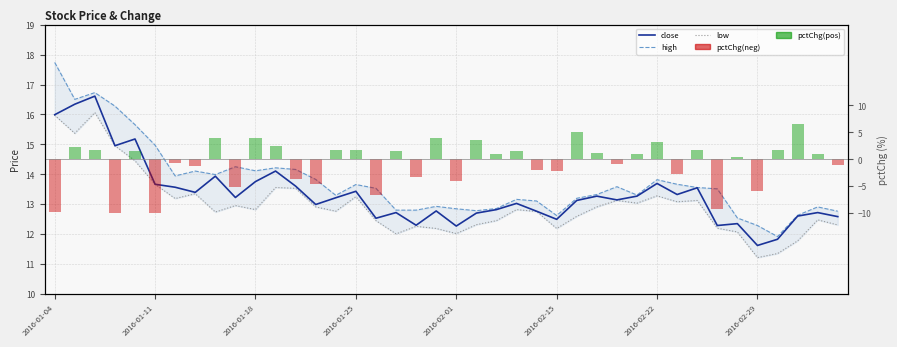

What is the lowest value of the close series?

11.6